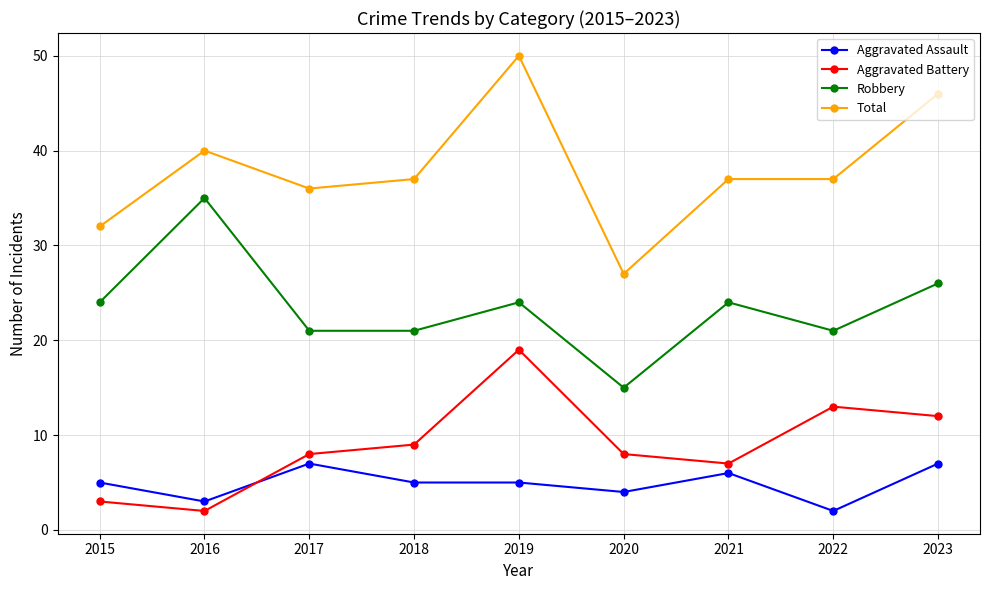

At which category is the sum across all series the highest?

2019